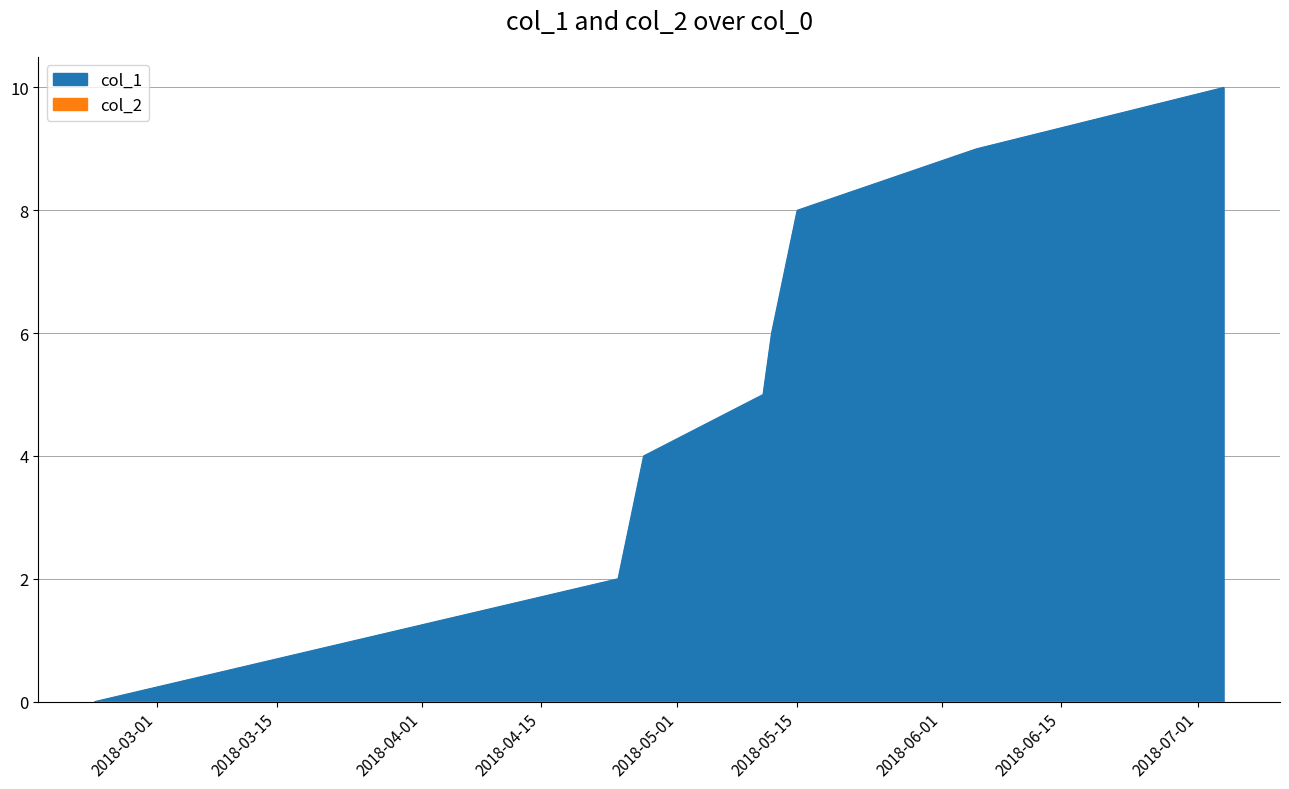

What is the value of the 6th point from the left?

8